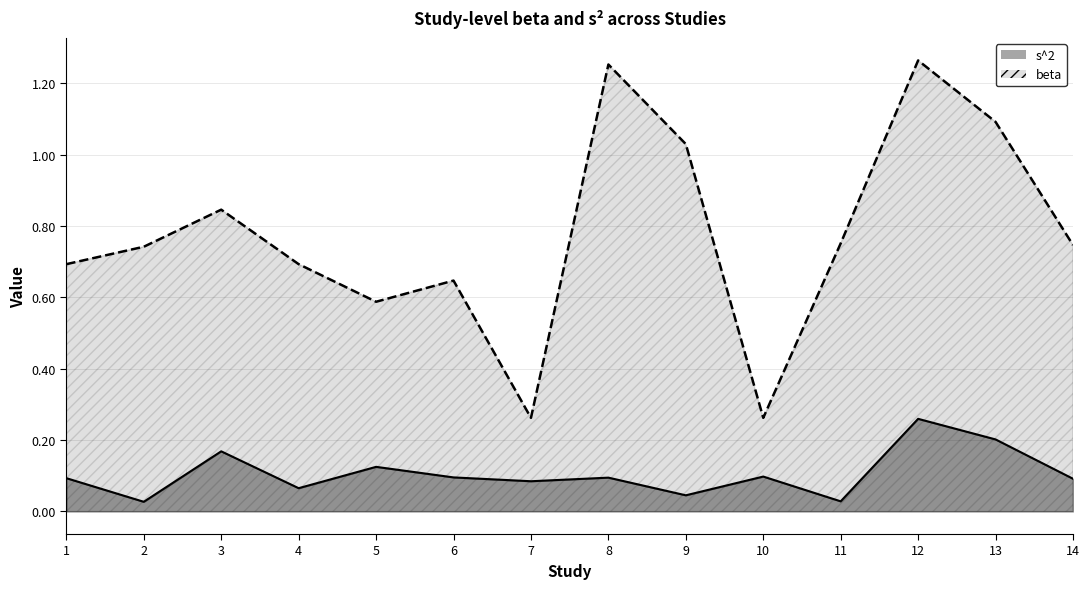

How many lines are shown in the chart?

2